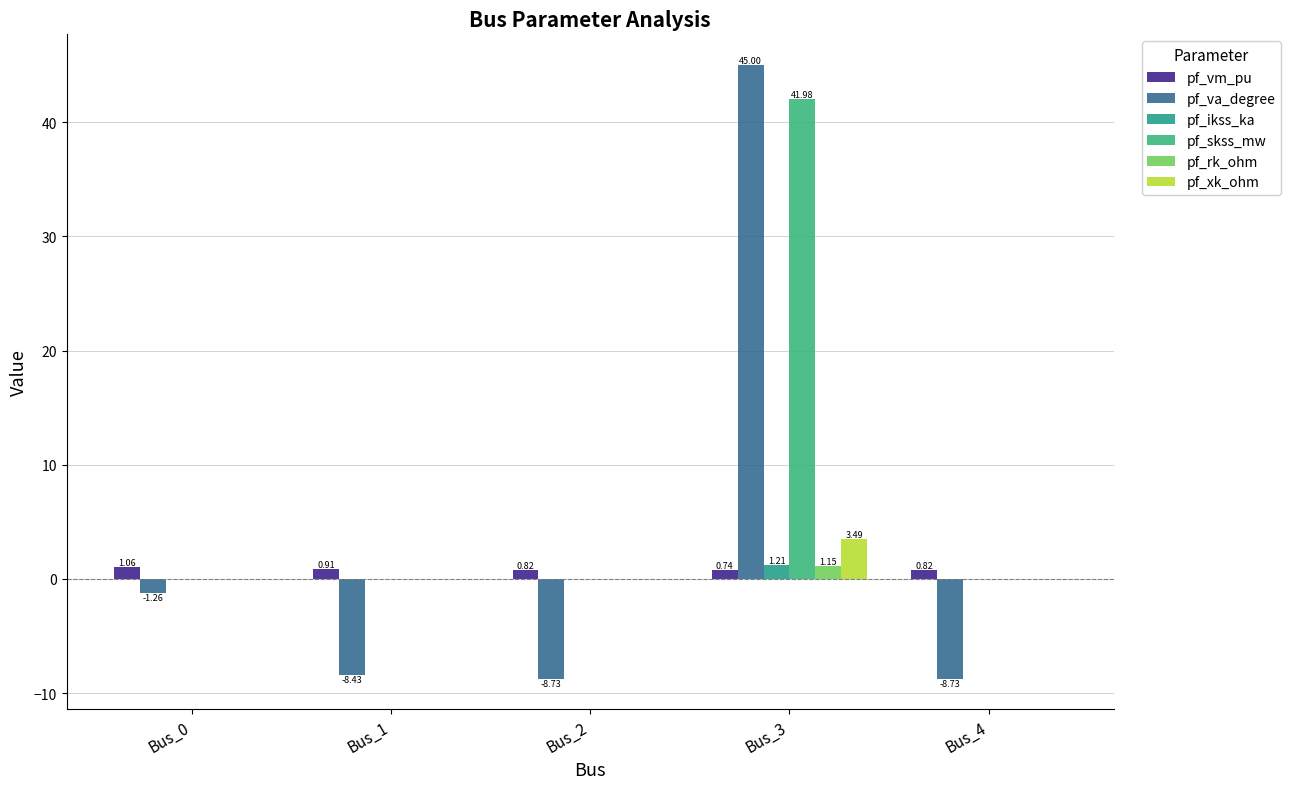

Where is pf_vm_pu nearest to the value 0?

Bus_3